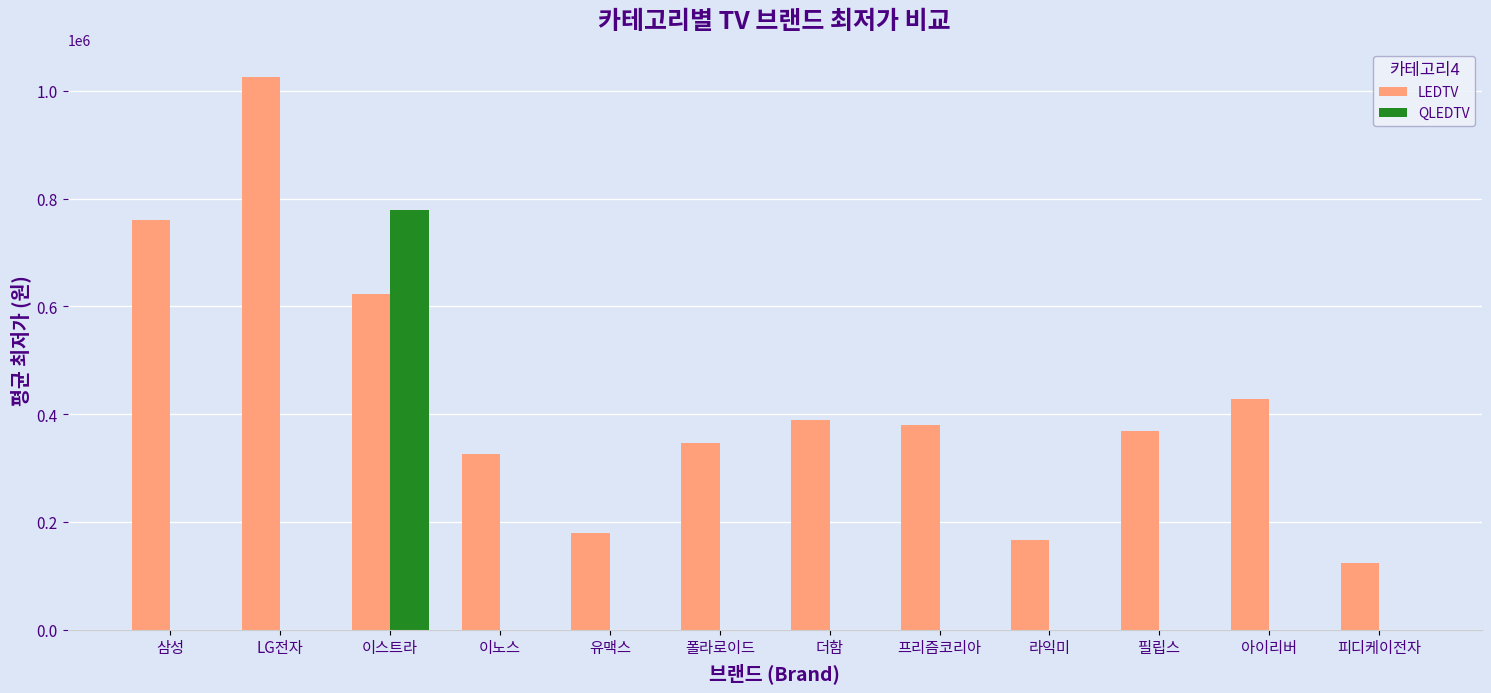

What is the highest value of the LEDTV series?

1026305